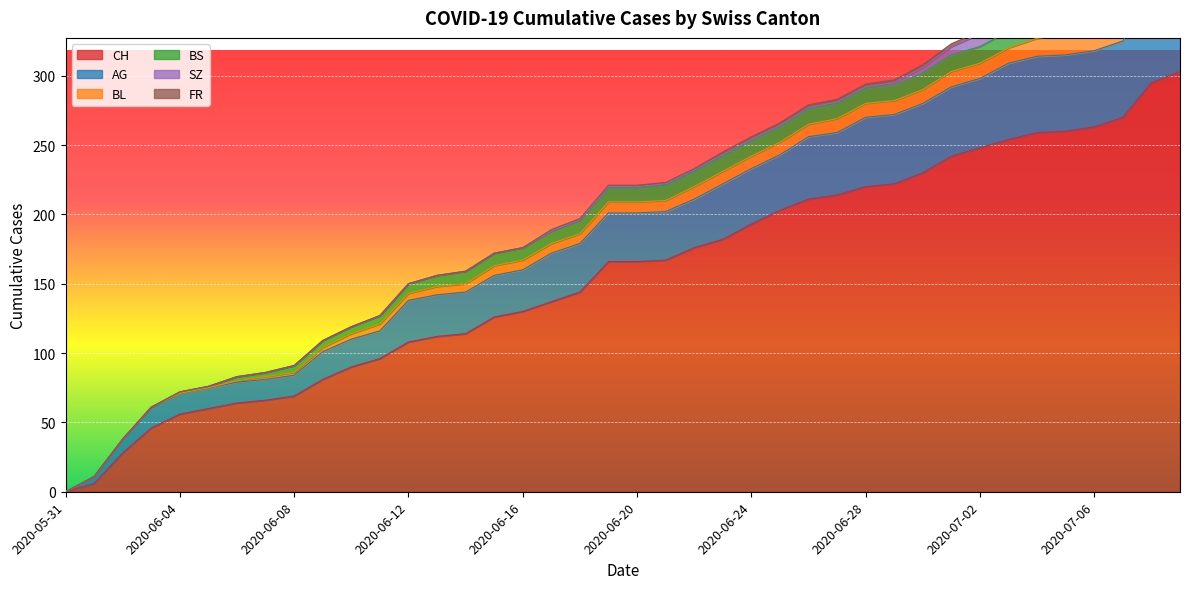

At which label does FR reach its minimum?

2020-05-31